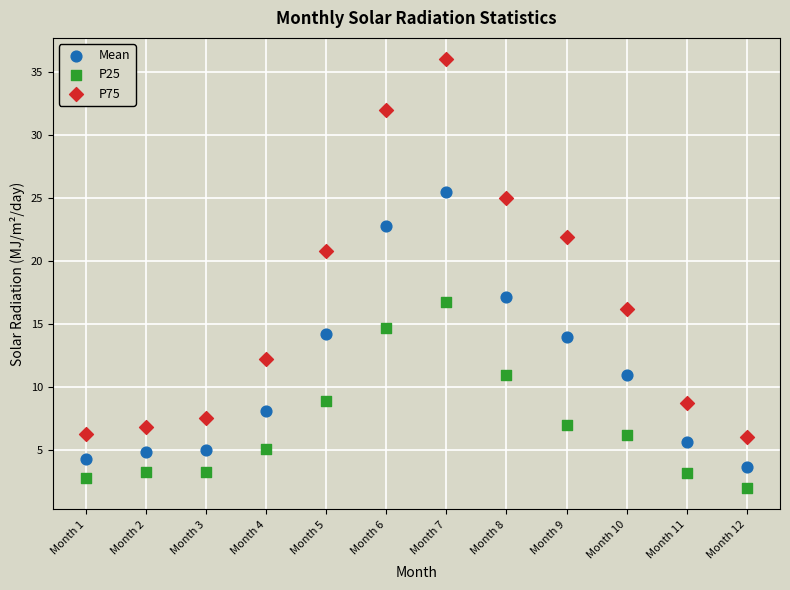

Across all data points, what is the range of Y values (max minus min)?

34.0